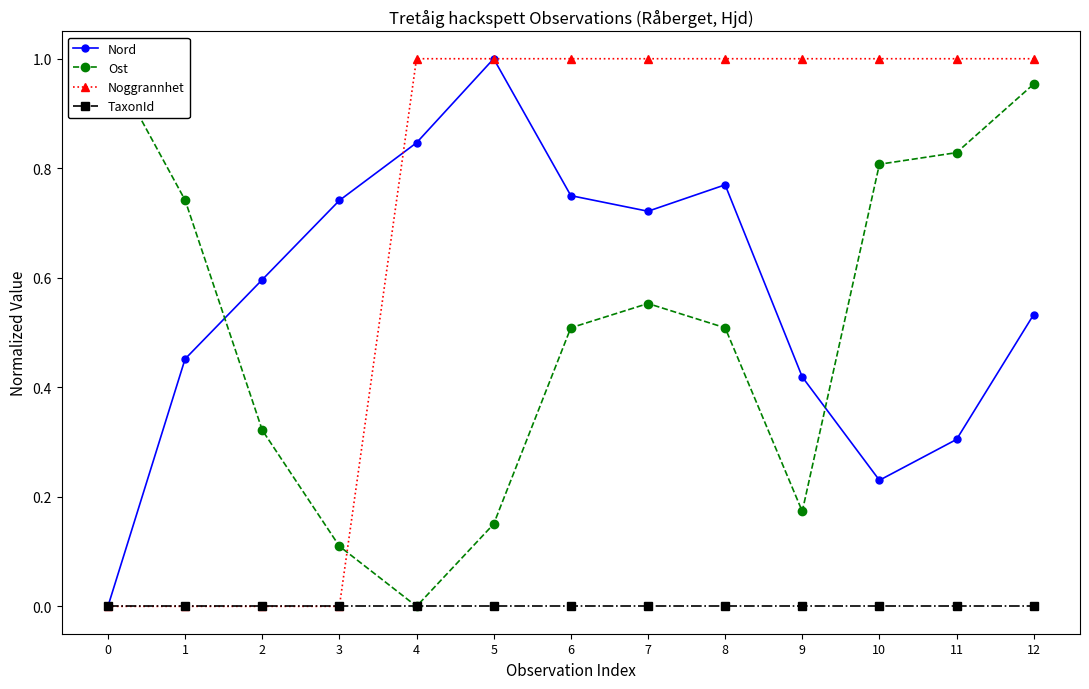

At how many categories does at least one series exceed 0?

13